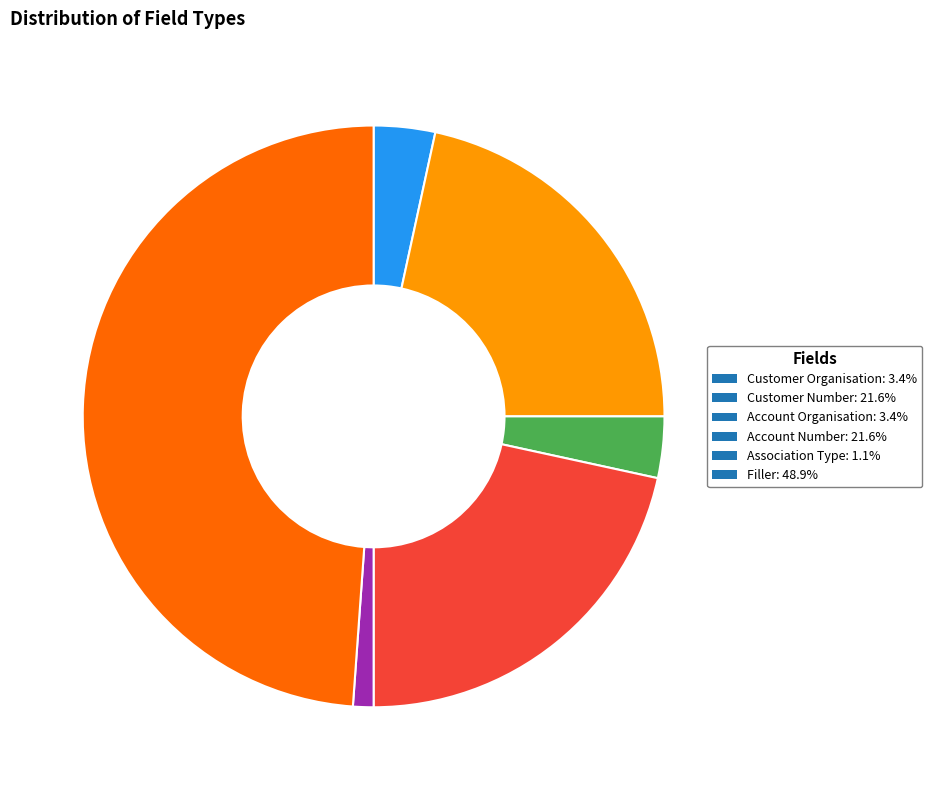

Is the sum of Customer Number: 21.6% and Customer Organisation: 3.4% greater than half?

No